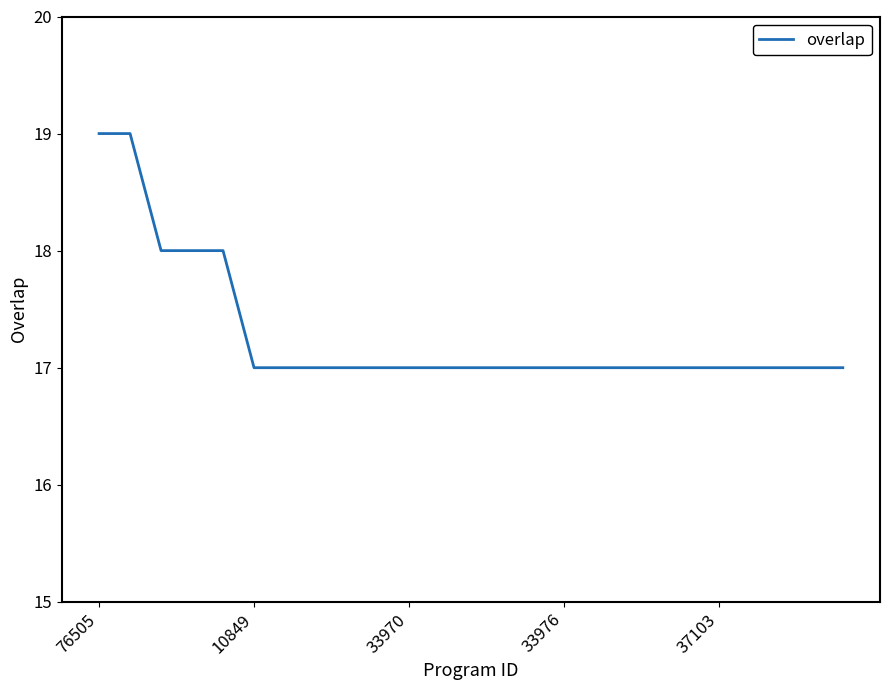

What is the average value?

17